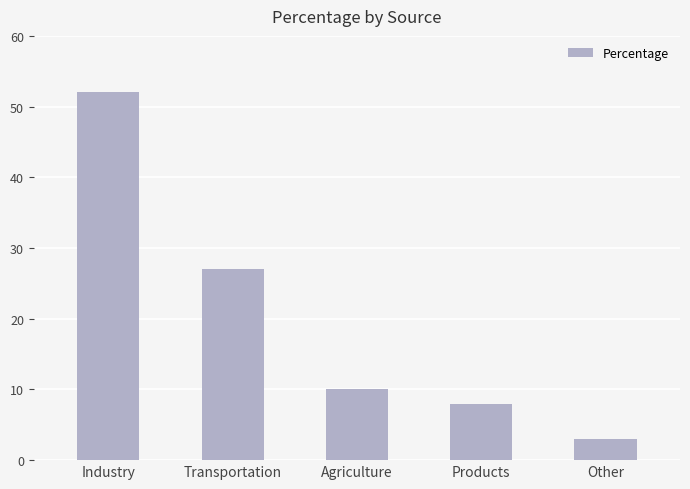

What is the label of the 3rd bar from the right?

Agriculture